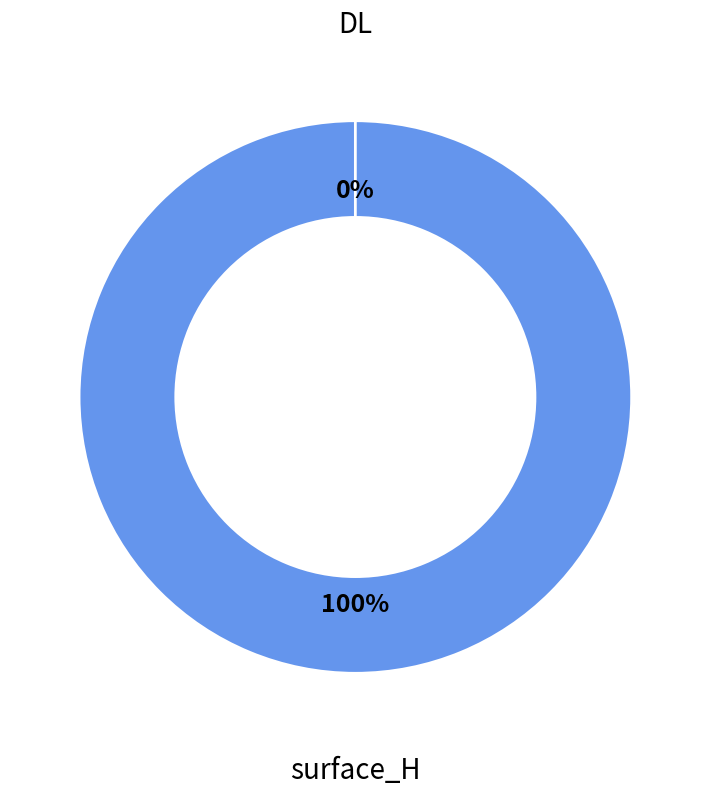

Count the number of slices in the pie.

2